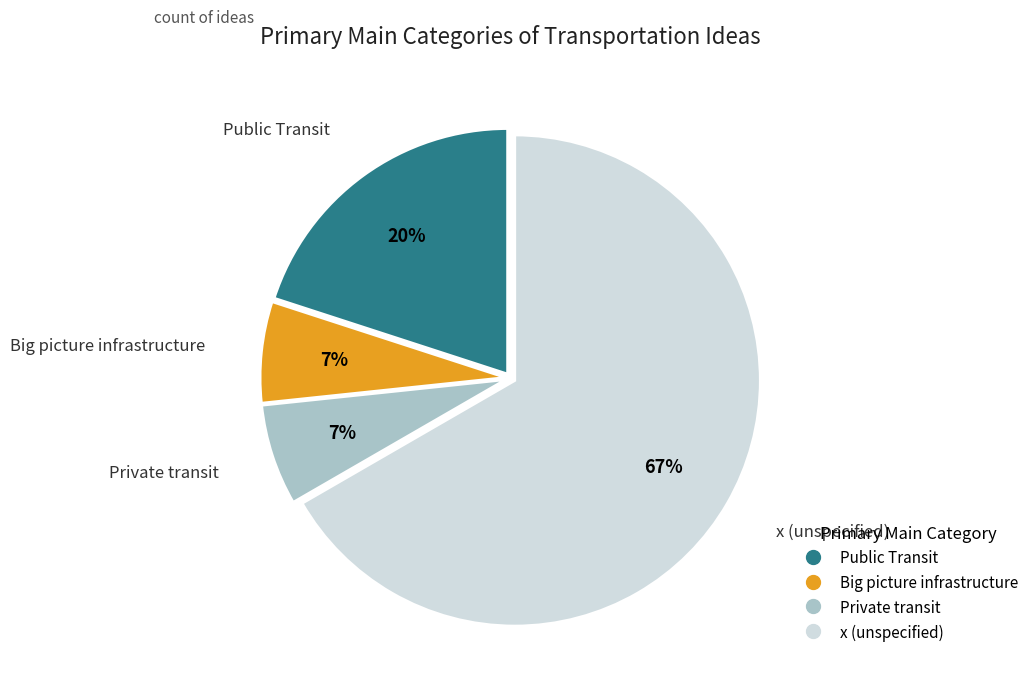

Is there any slice that represents more than half of the pie?

Yes